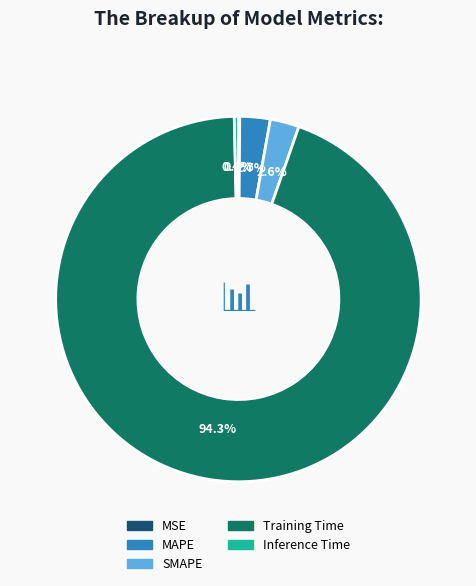

How much of the chart is everything except Inference Time?

99.6%